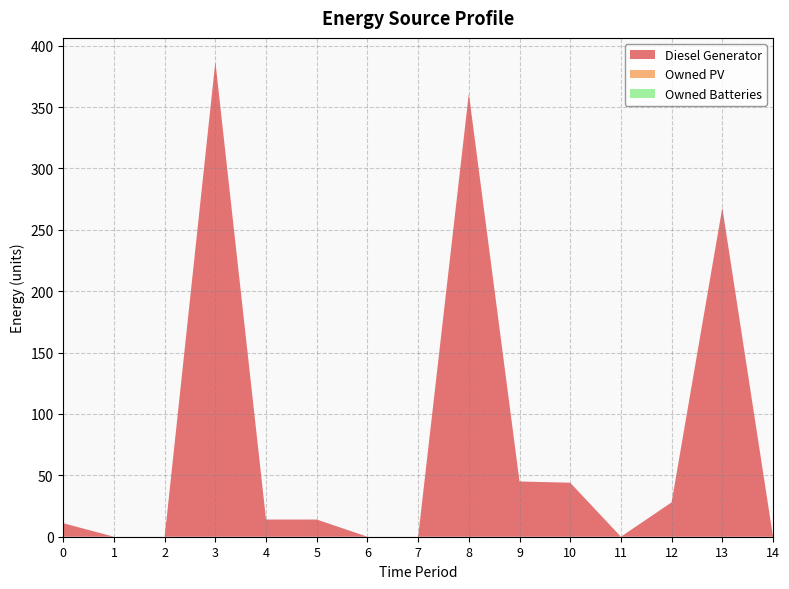

Reading left to right, transcribe all the data shown in this chart.

Diesel Generator: 0=11	1=0	2=0	3=387	4=14	5=14	6=0	7=0	8=361	9=45	10=44	11=0	12=28	13=268	14=0
Owned PV: 0=0	1=0	2=0	3=0	4=0	5=0	6=0	7=0	8=0	9=0	10=0	11=0	12=0	13=0	14=0
Owned Batteries: 0=0	1=0	2=0	3=0	4=0	5=0	6=0	7=0	8=0	9=0	10=0	11=0	12=0	13=0	14=0